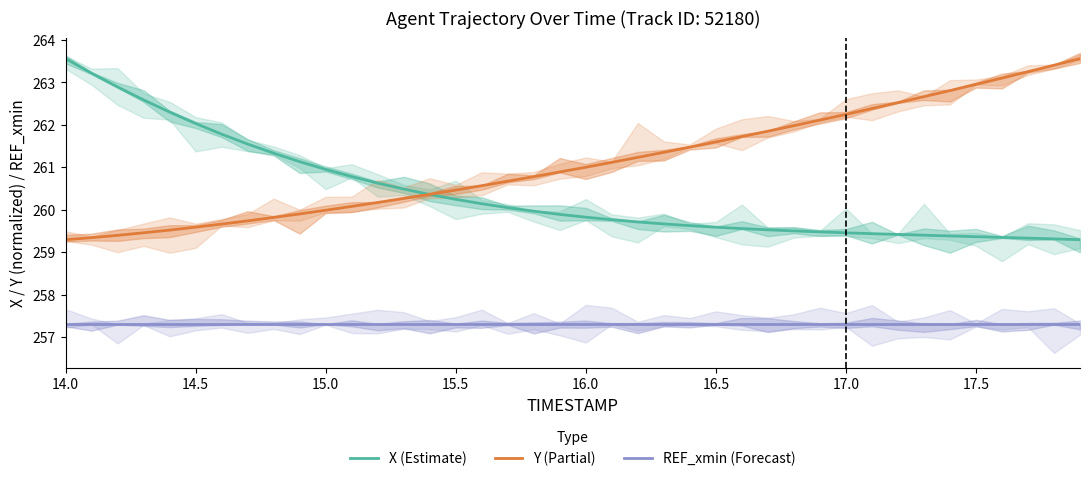

How many lines are shown in the chart?

3